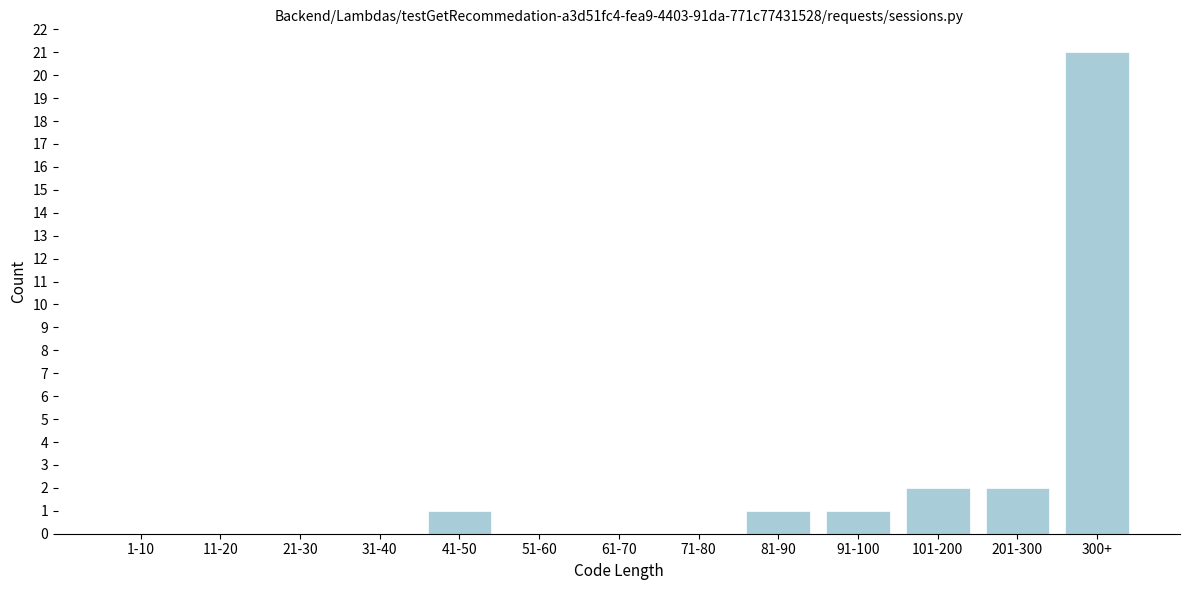

Reading right to left, extract all data points from this chart.

300+=21	201-300=2	101-200=2	91-100=1	81-90=1	71-80=0	61-70=0	51-60=0	41-50=1	31-40=0	21-30=0	11-20=0	1-10=0